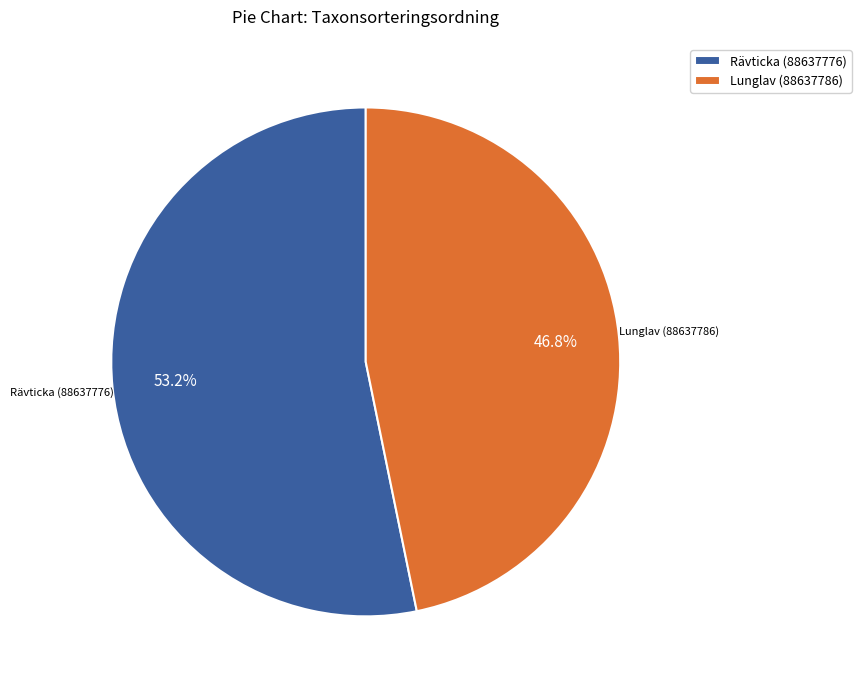

True or false: Lunglav (88637786) accounts for 47% of the total.

True